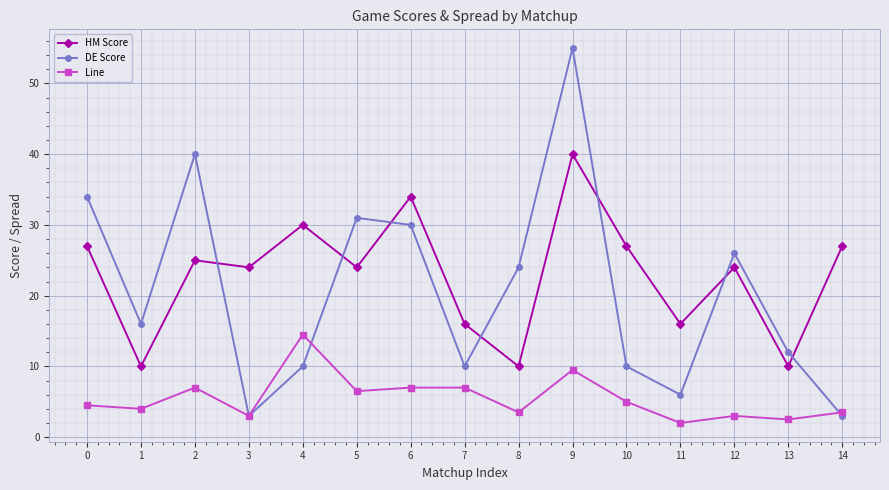

Does the chart have visible grid lines?

Yes